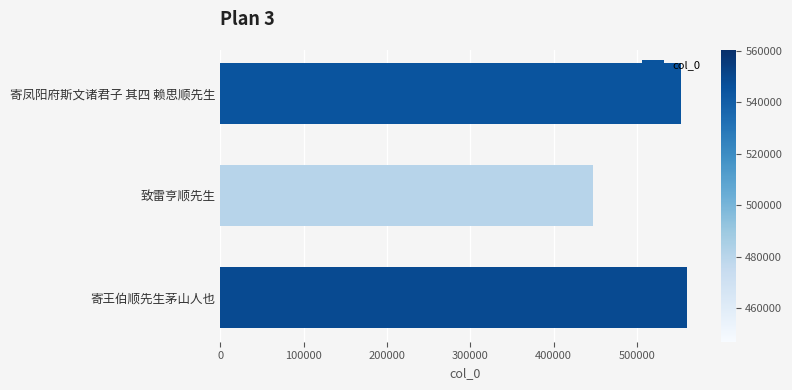

Approximately how many times larger is the value at 寄凤阳府斯文诸君子 其四 赖思顺先生 compared to 寄王伯顺先生茅山人也?

1.0